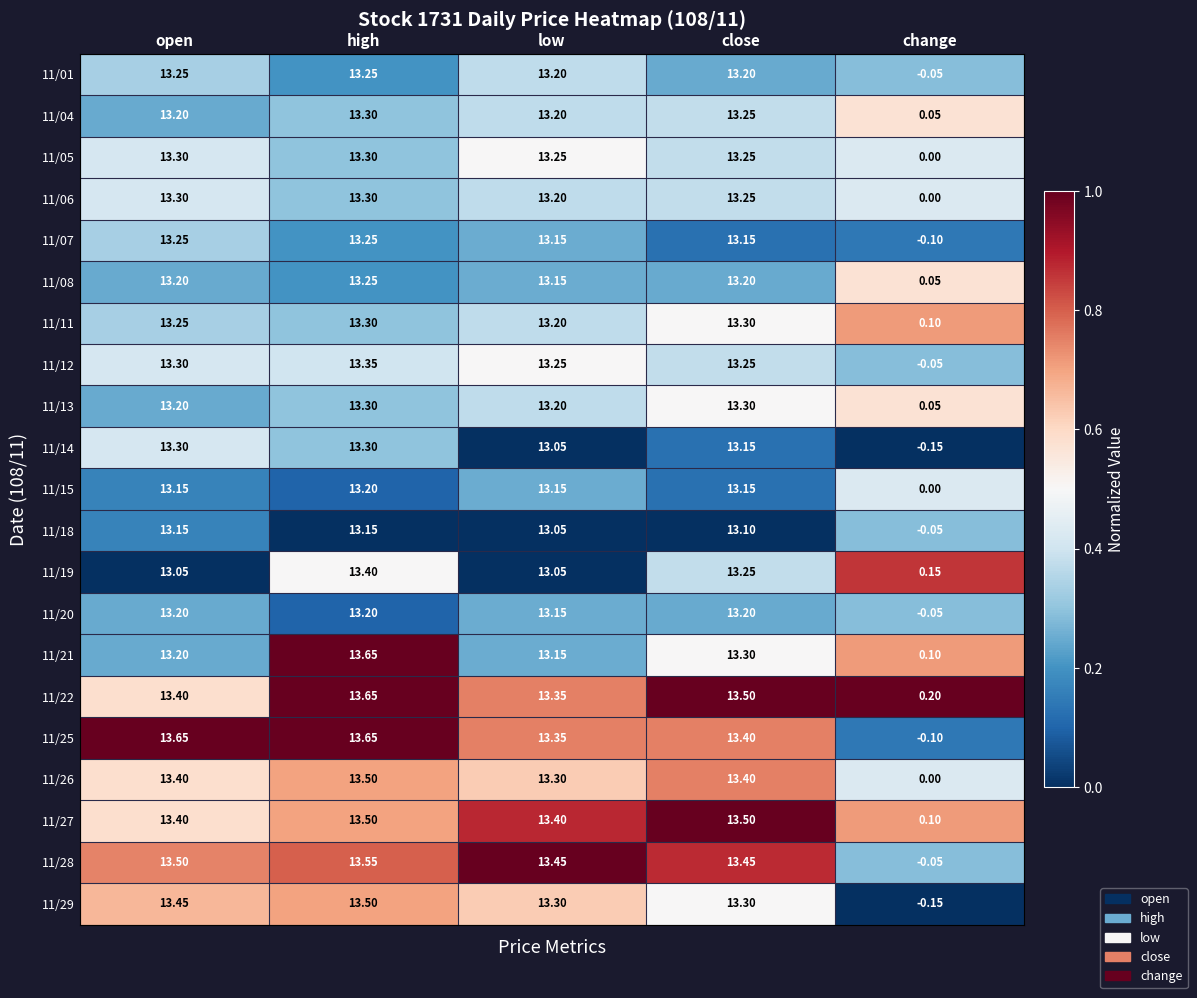

At which category is the sum across all series the highest?

high